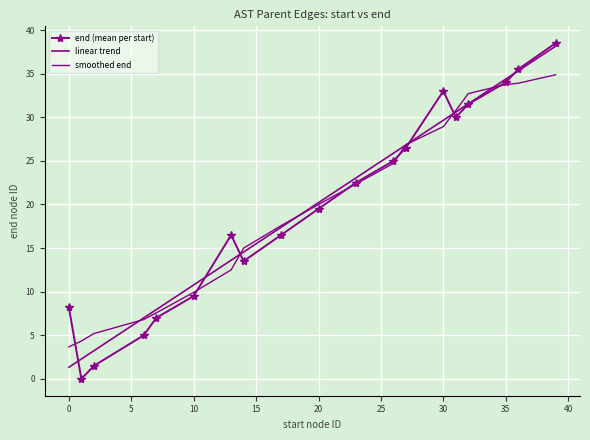

Which series ends up on top after the final intersection of smoothed end and end (mean per start)?

end (mean per start)